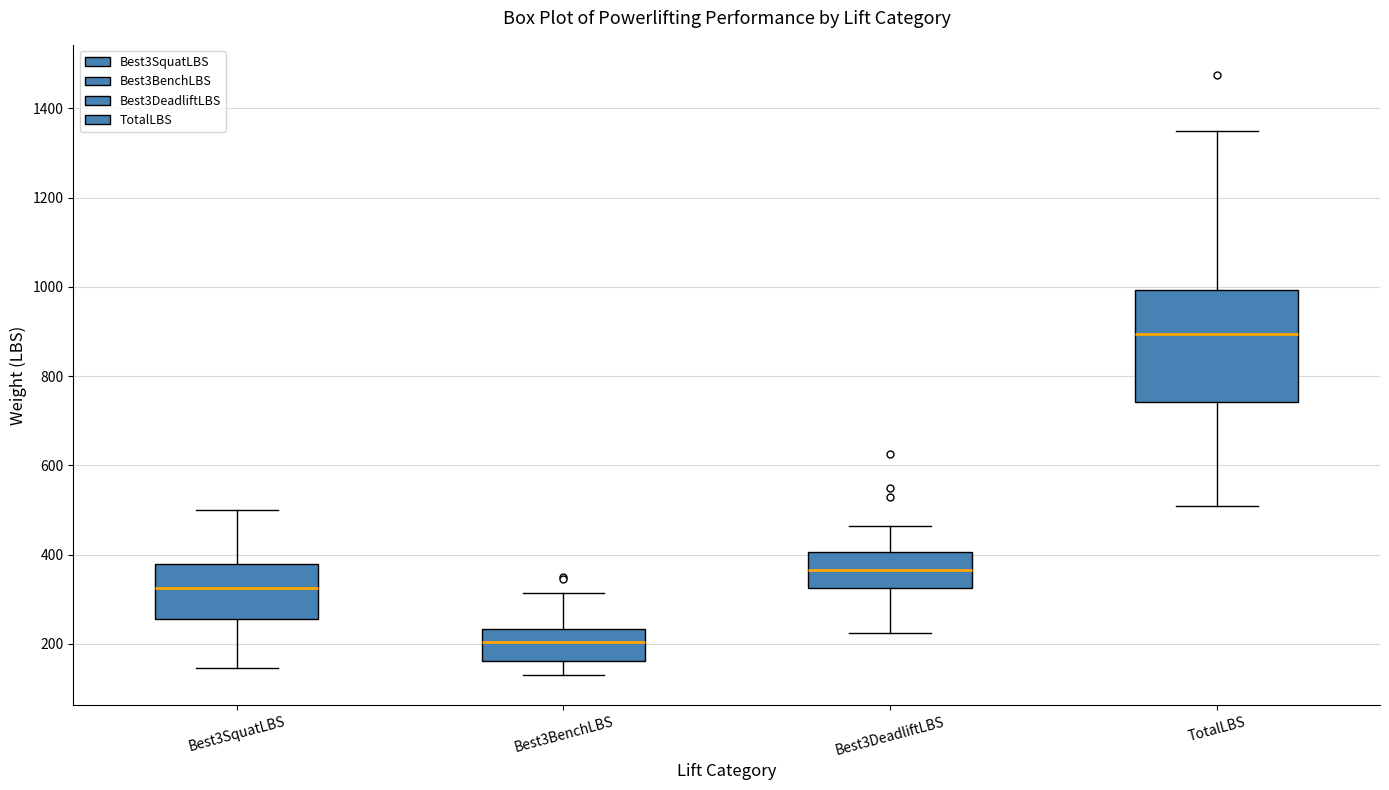

Reading left to right, transcribe this box plot: for each box, give where its median line is, the range the box spans, and where its two whiskers end, as read against the y-axis. The values are not printed on the chart, so give them approximately, as read against the axis.

Best3SquatLBS: median 320, box 260 to 380, whiskers 140 to 500
Best3BenchLBS: median 200, box 160 to 240, whiskers 140 to 320
Best3DeadliftLBS: median 360, box 320 to 400, whiskers 220 to 460
TotalLBS: median 900, box 740 to 1000, whiskers 520 to 1360